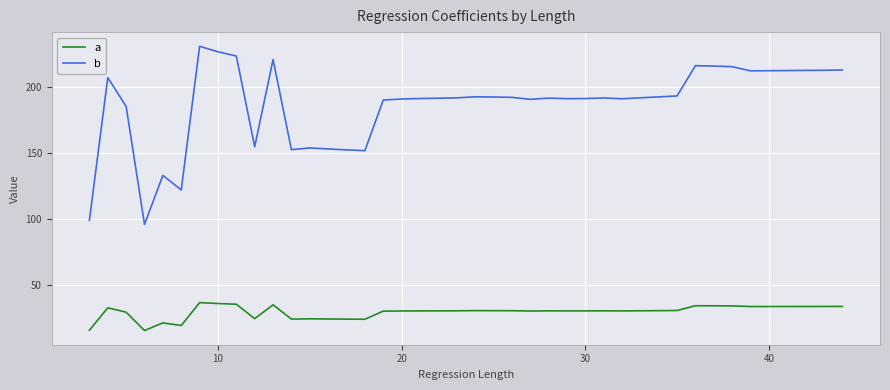

What is the difference between the maximum and minimum values in the a series?

21.1